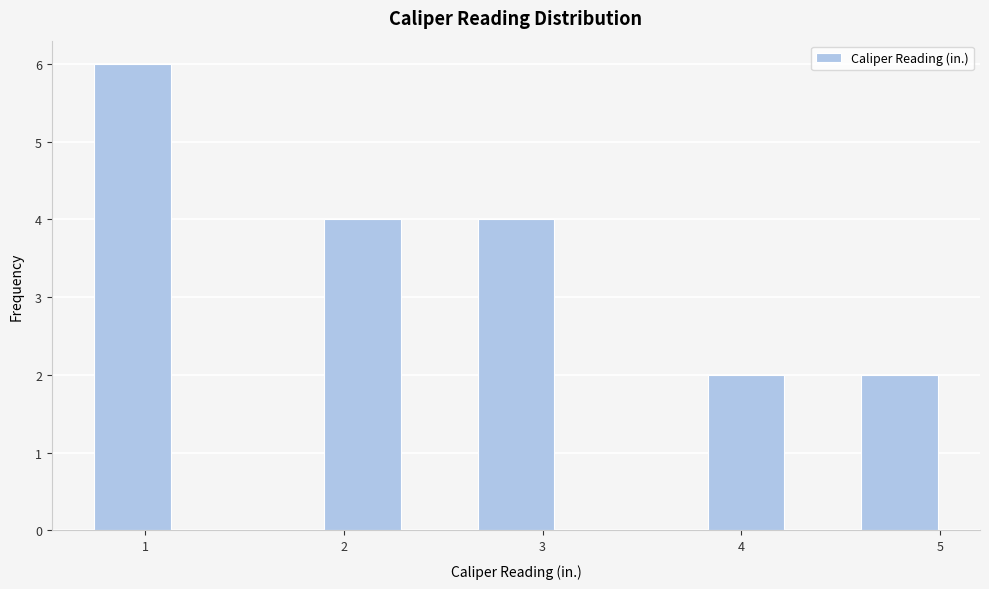

Read against the x-axis, roughly where is the centre of the tallest bar?

0.9